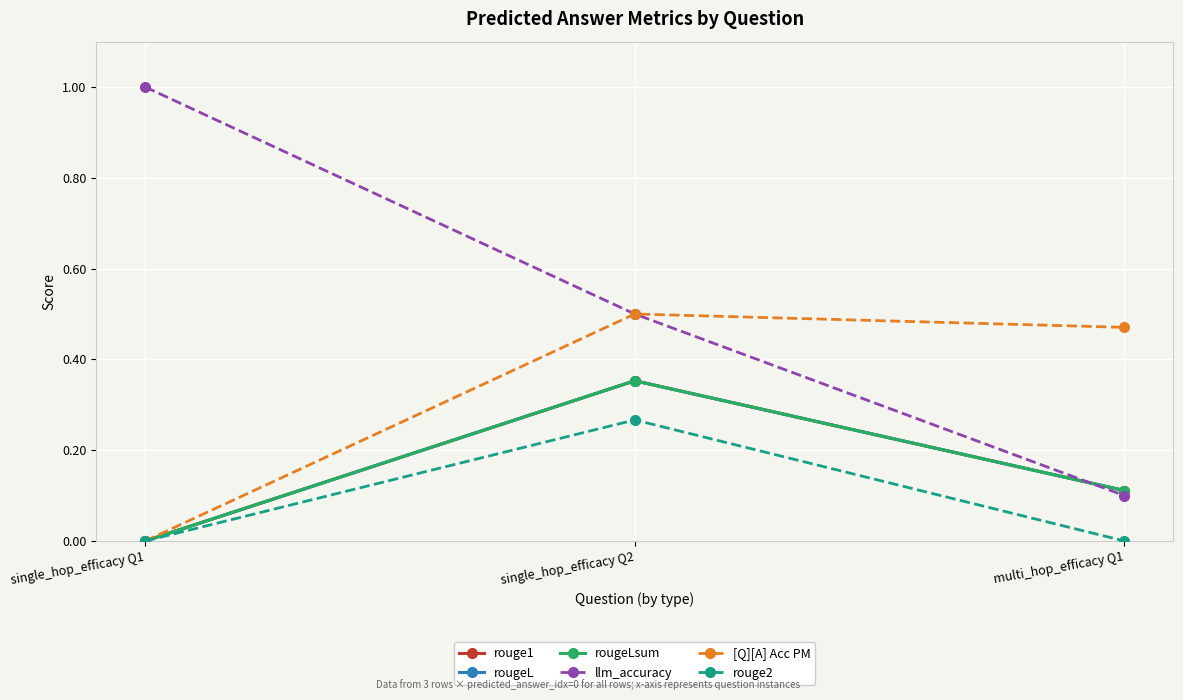

Reading left to right, transcribe all the data shown in this chart.

rouge1: single_hop_efficacy Q1=0.0	single_hop_efficacy Q2=0.4	multi_hop_efficacy Q1=0.1
rougeL: single_hop_efficacy Q1=0.0	single_hop_efficacy Q2=0.4	multi_hop_efficacy Q1=0.1
rougeLsum: single_hop_efficacy Q1=0.0	single_hop_efficacy Q2=0.4	multi_hop_efficacy Q1=0.1
llm_accuracy: single_hop_efficacy Q1=1.0	single_hop_efficacy Q2=0.5	multi_hop_efficacy Q1=0.1
[Q][A] Acc PM: single_hop_efficacy Q1=0.0	single_hop_efficacy Q2=0.5	multi_hop_efficacy Q1=0.5
rouge2: single_hop_efficacy Q1=0.0	single_hop_efficacy Q2=0.3	multi_hop_efficacy Q1=0.0